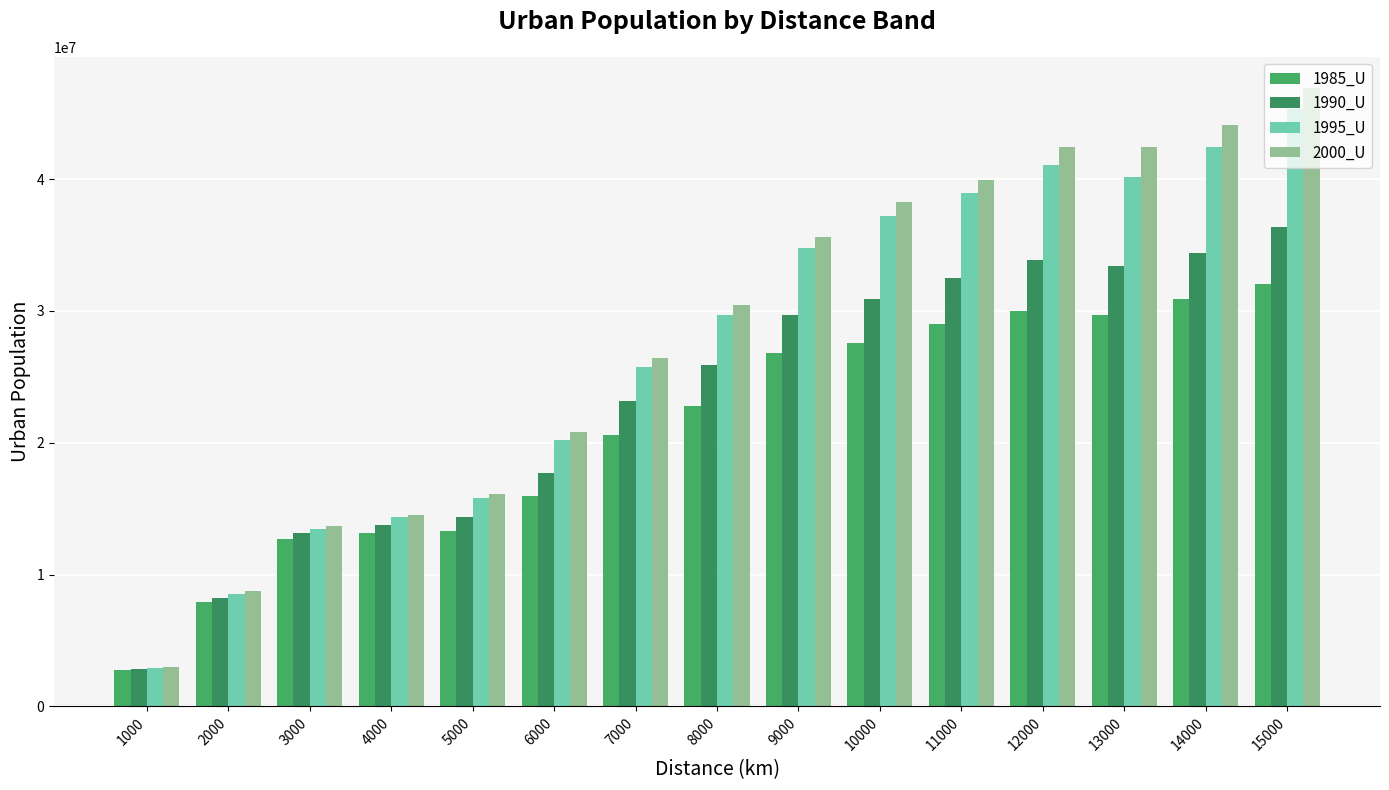

Reading right to left, extract all data points from this chart.

1985_U: 15000=32061409	14000=30892142	13000=29718083	12000=29966856	11000=28981975	10000=27554849	9000=26806526	8000=22819904	7000=20572075	6000=15960508	5000=13315170	4000=13171671	3000=12712128	2000=7957012	1000=2733979
1990_U: 15000=36337443	14000=34420207	13000=33446250	12000=33866215	11000=32510078	10000=30881384	9000=29703751	8000=25886143	7000=23173682	6000=17717452	5000=14401799	4000=13735066	3000=13135562	2000=8260551	1000=2838940
1995_U: 15000=45331957	14000=42408551	13000=40188412	12000=41076112	11000=38926015	10000=37234929	9000=34796601	8000=29697783	7000=25762282	6000=20188387	5000=15816713	4000=14341343	3000=13474687	2000=8562964	1000=2935207
2000_U: 15000=46939613	14000=44136573	13000=42475320	12000=42455615	11000=39925536	10000=38285334	9000=35611019	8000=30483417	7000=26448258	6000=20787114	5000=16149623	4000=14520749	3000=13663802	2000=8774142	1000=2990055